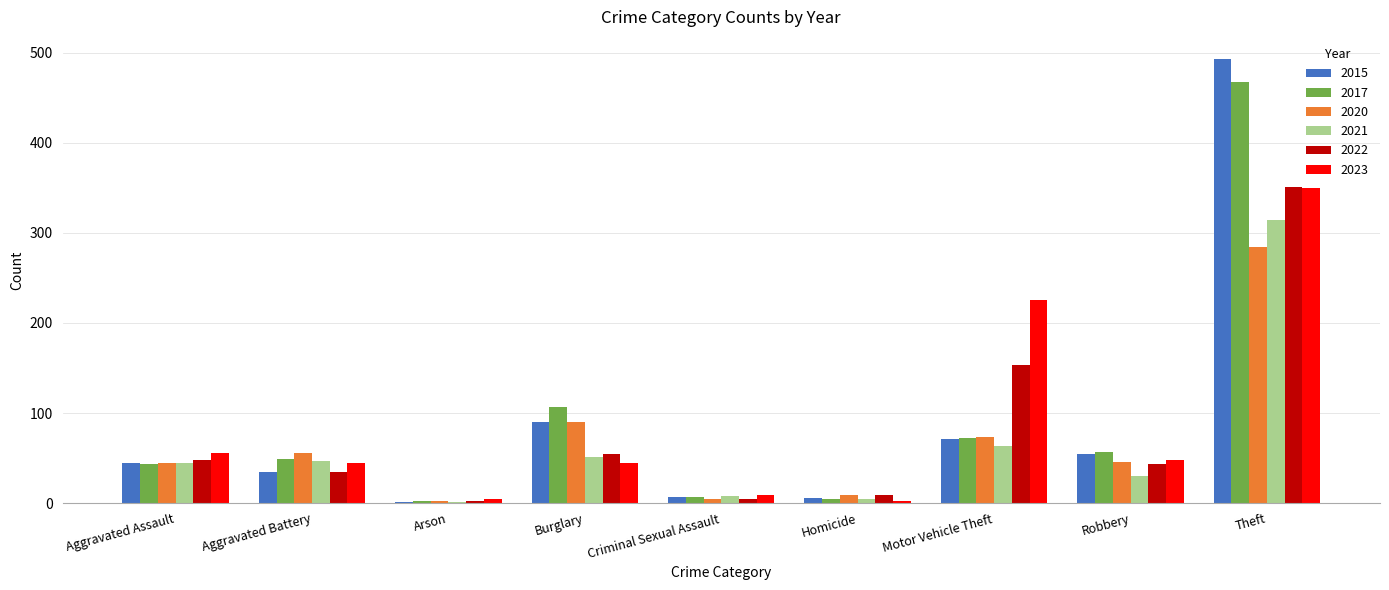

What is the sum of the 2022 values at Motor Vehicle Theft and Robbery?

196